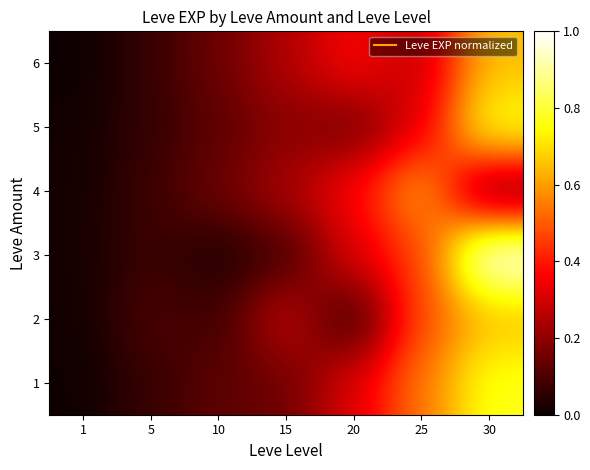

Between 15 and 20, which is larger?

20